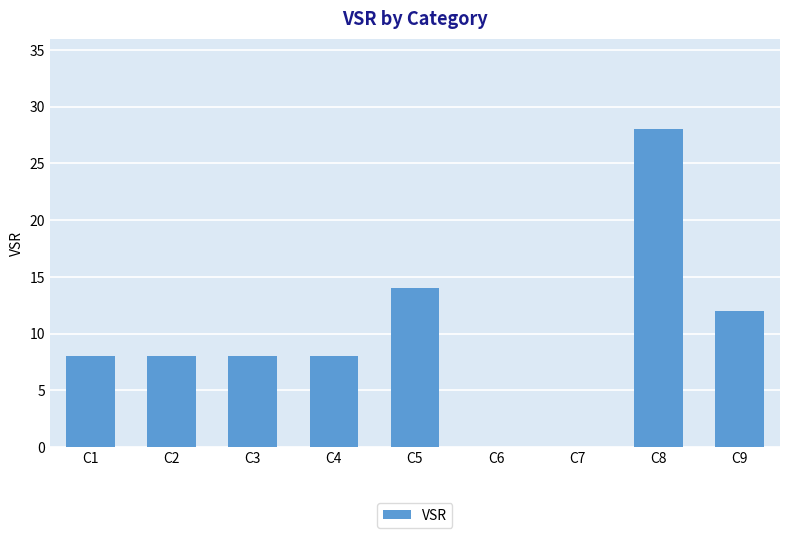

The chart shows a value of 8 at C2. True or false?

True